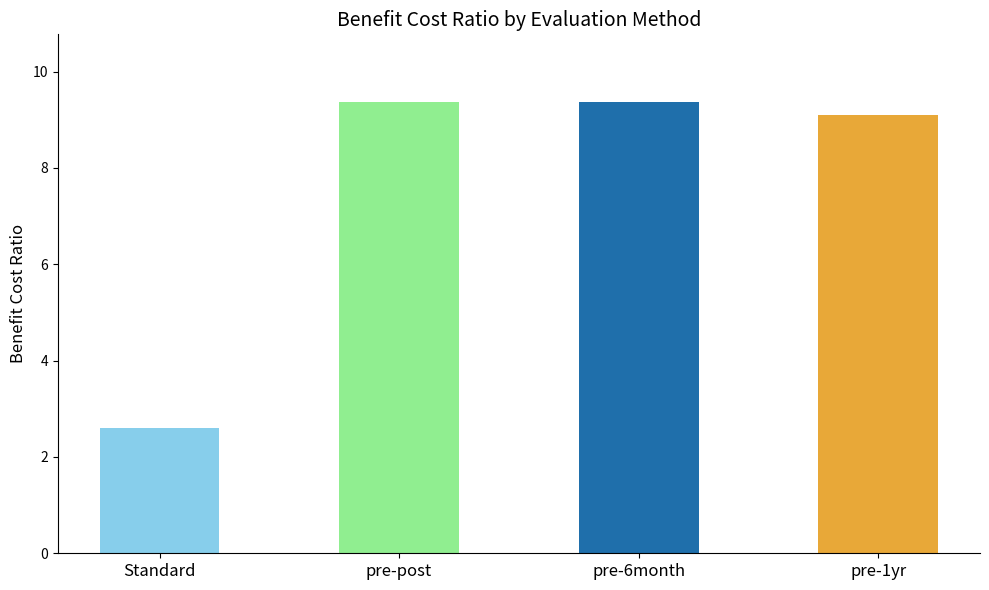

How many data points are above 9?

3